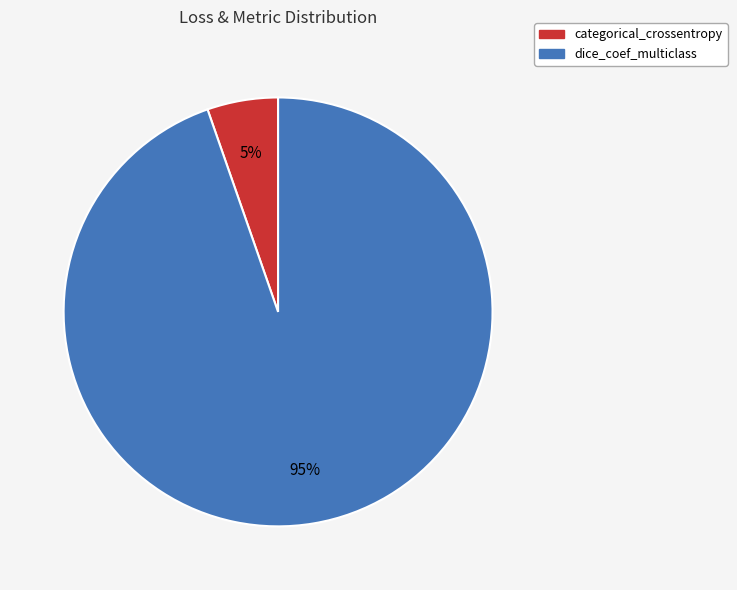

Does dice_coef_multiclass represent more than half of the total?

Yes